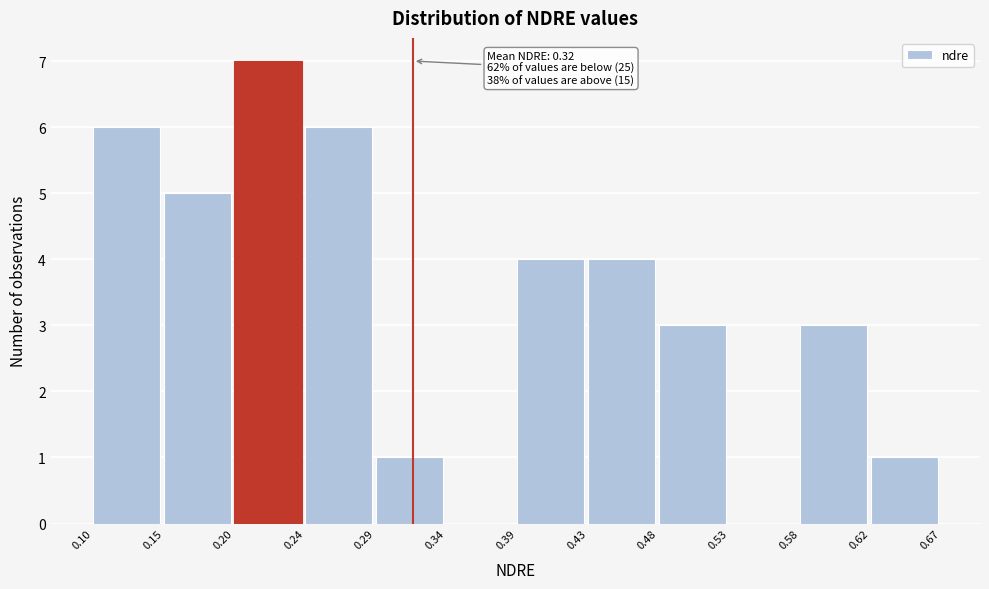

Which range on the x-axis has the tallest bar?

0.20 to 0.24